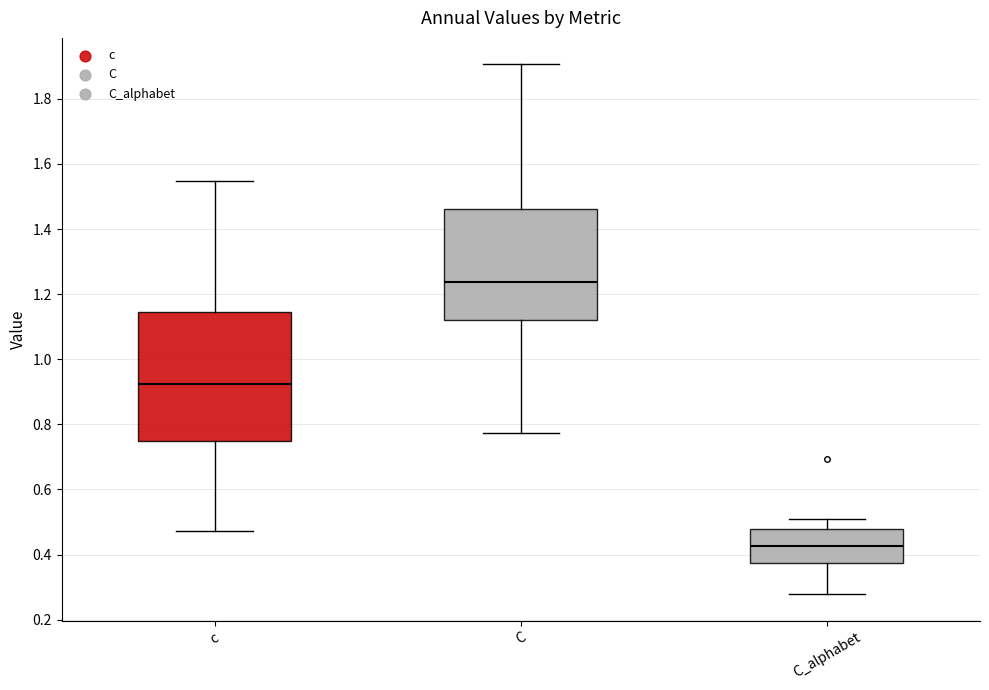

Reading left to right, transcribe this box plot: for each box, give where its median line is, the range the box spans, and where its two whiskers end, as read against the y-axis. The values are not printed on the chart, so give them approximately, as read against the axis.

c: median 0.92, box 0.76 to 1.14, whiskers 0.48 to 1.54
C: median 1.24, box 1.12 to 1.46, whiskers 0.78 to 1.90
C_alphabet: median 0.42, box 0.38 to 0.48, whiskers 0.28 to 0.50